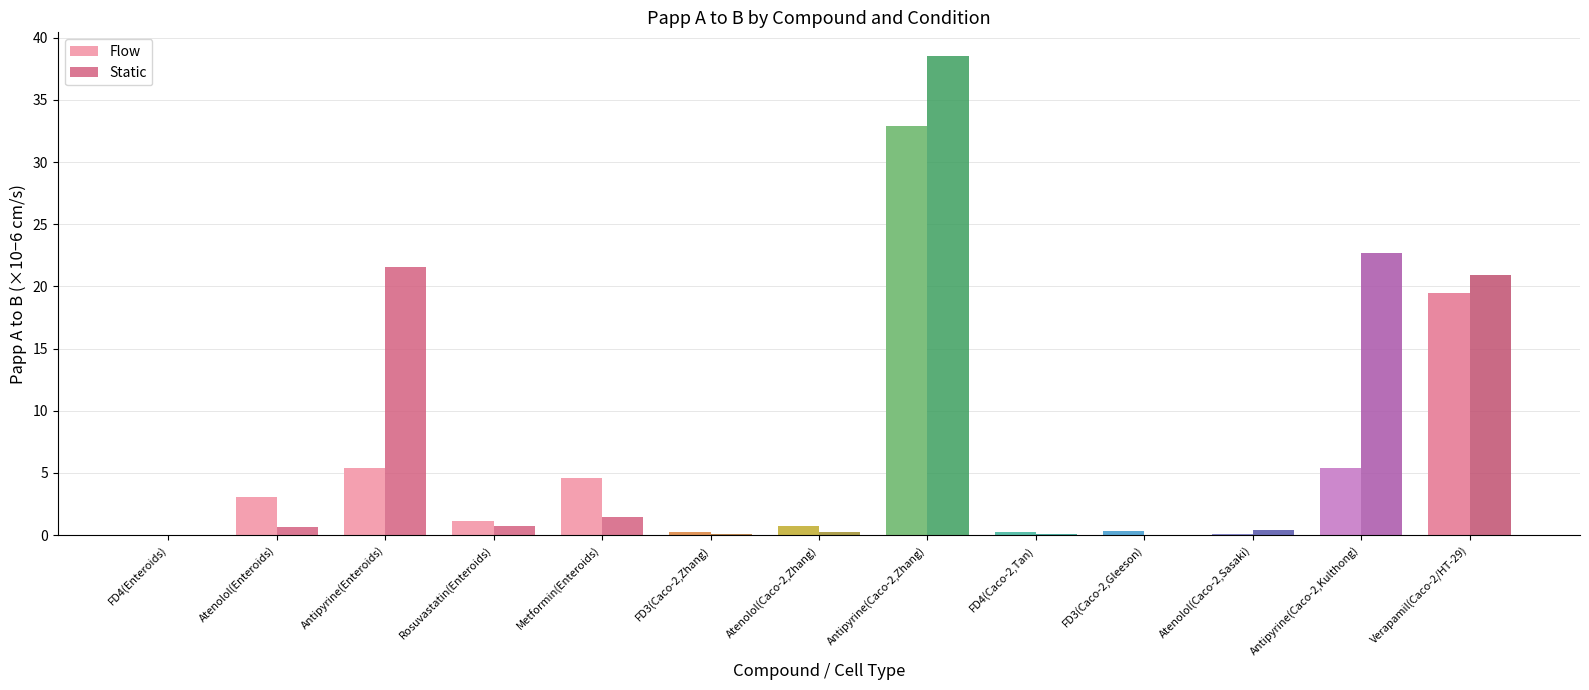

Does the chart contain stacked bars?

No